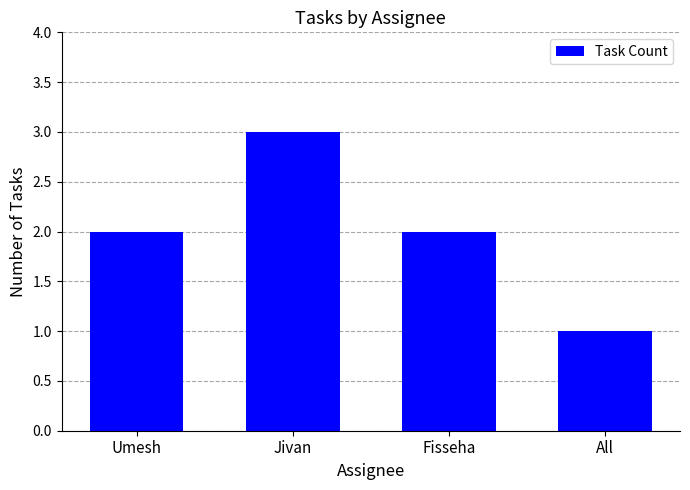

What is the greatest value displayed?

3